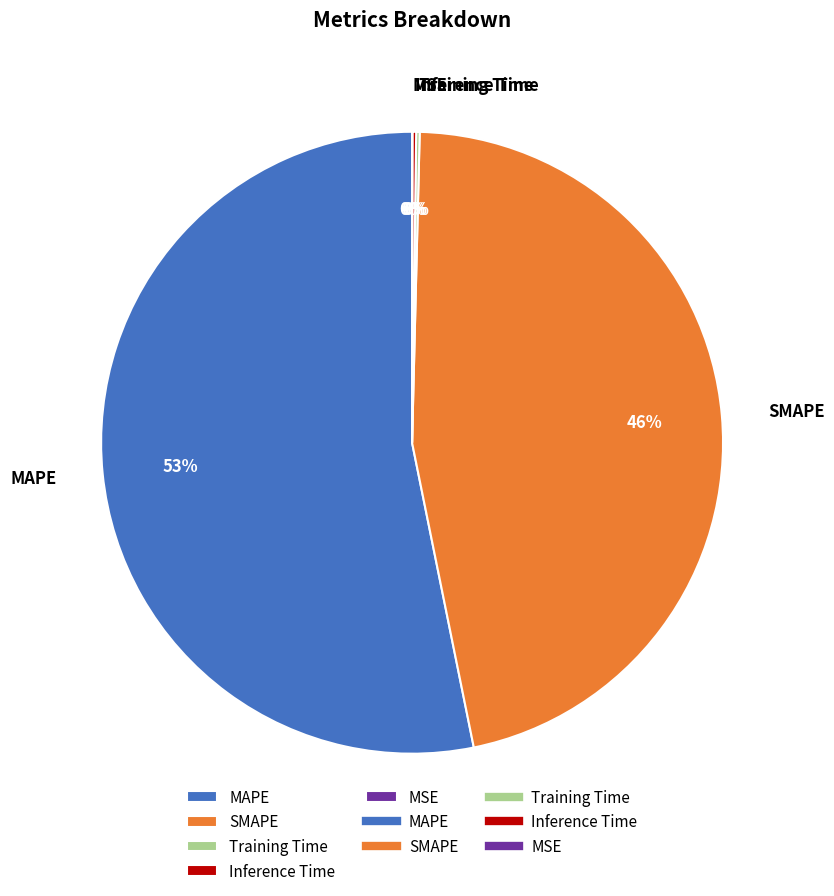

What is the largest slice in the pie chart?

MAPE